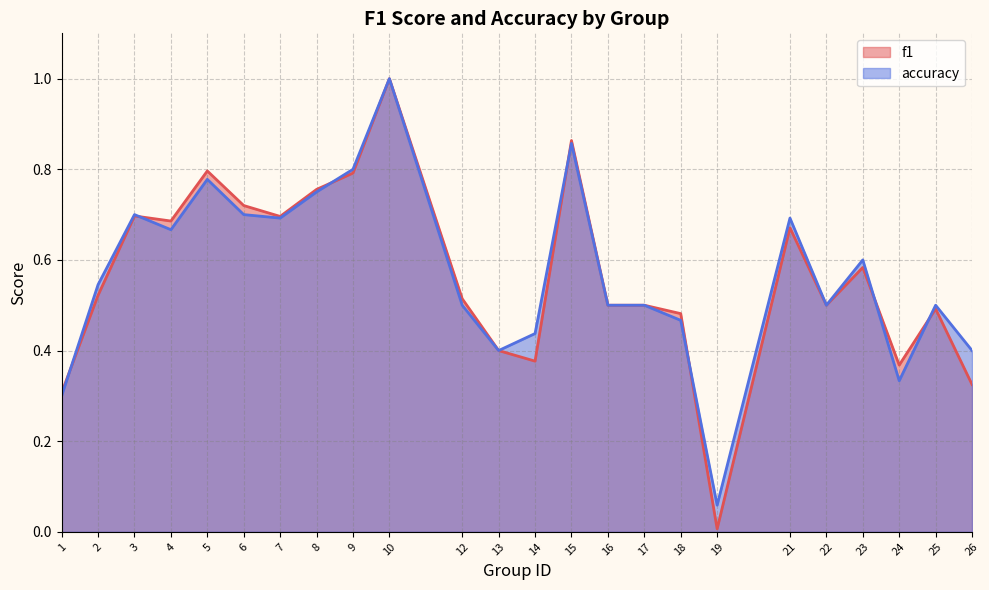

Reading left to right, transcribe all the data shown in this chart.

f1: 0.3	0.5	0.7	0.7	0.8	0.7	0.7	0.8	0.8	1.0	0.5	0.4	0.4	0.9	0.5	0.5	0.5	0.0	0.7	0.5	0.6	0.4	0.5	0.3
accuracy: 0.3	0.5	0.7	0.7	0.8	0.7	0.7	0.8	0.8	1.0	0.5	0.4	0.4	0.9	0.5	0.5	0.5	0.1	0.7	0.5	0.6	0.3	0.5	0.4